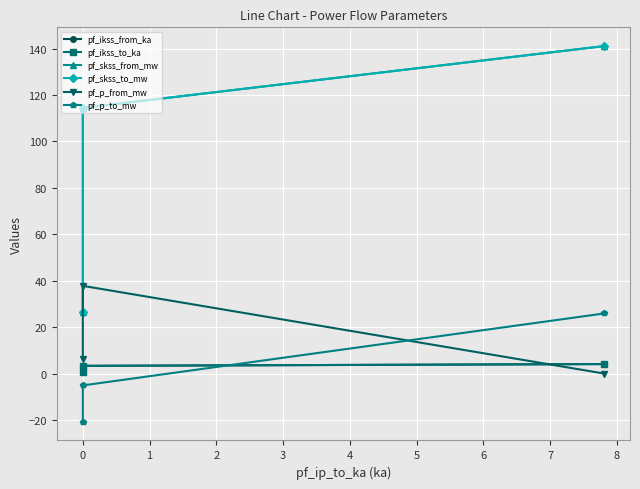

At which label does pf_p_to_mw first exceed -5?

1